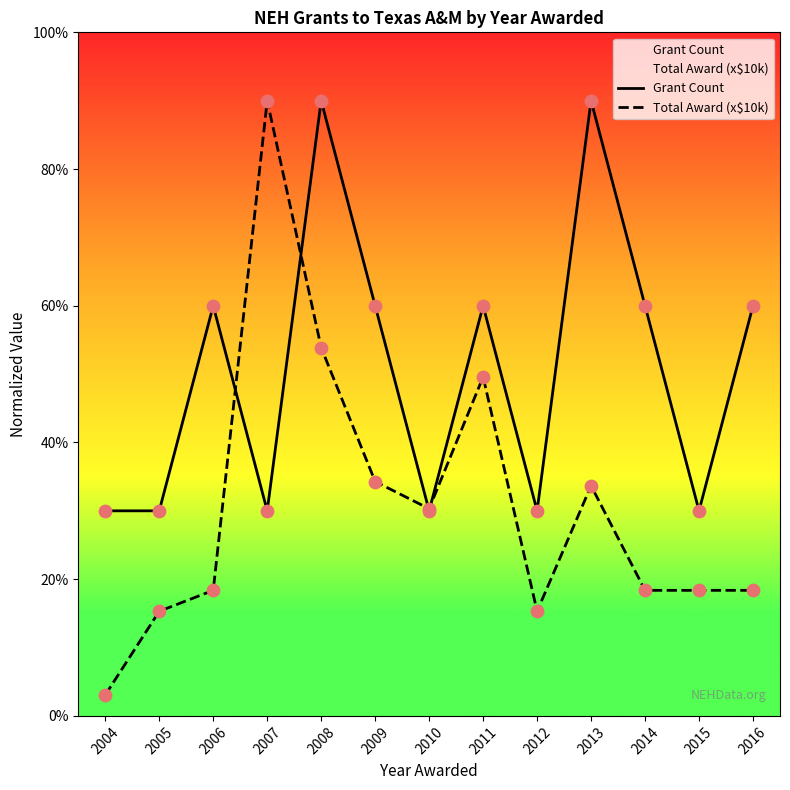

Which series reaches the maximum Y coordinate?

Grant Count